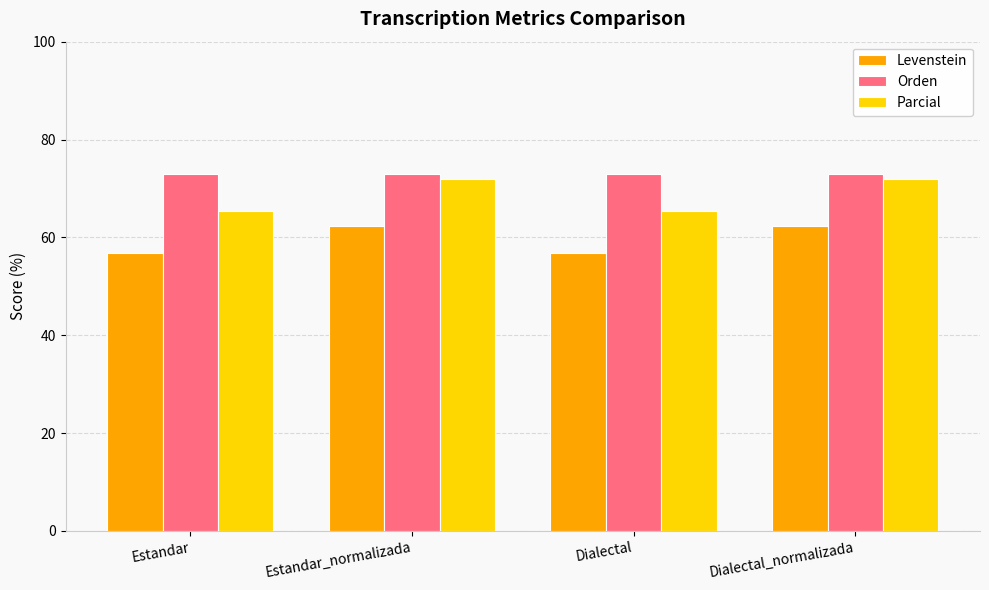

Rank the series by their maximum value, from highest to lowest.

Orden, Parcial, Levenstein